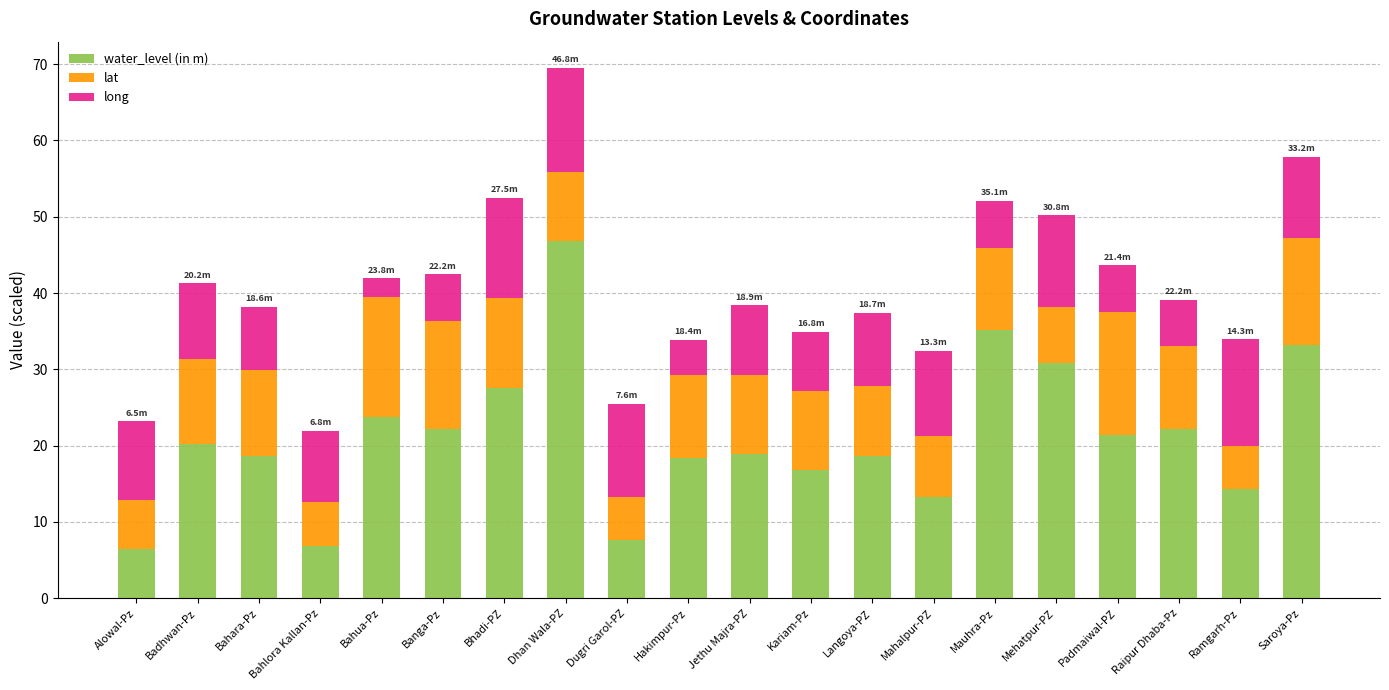

What is the sum of all water_level (in m) values?

423.1